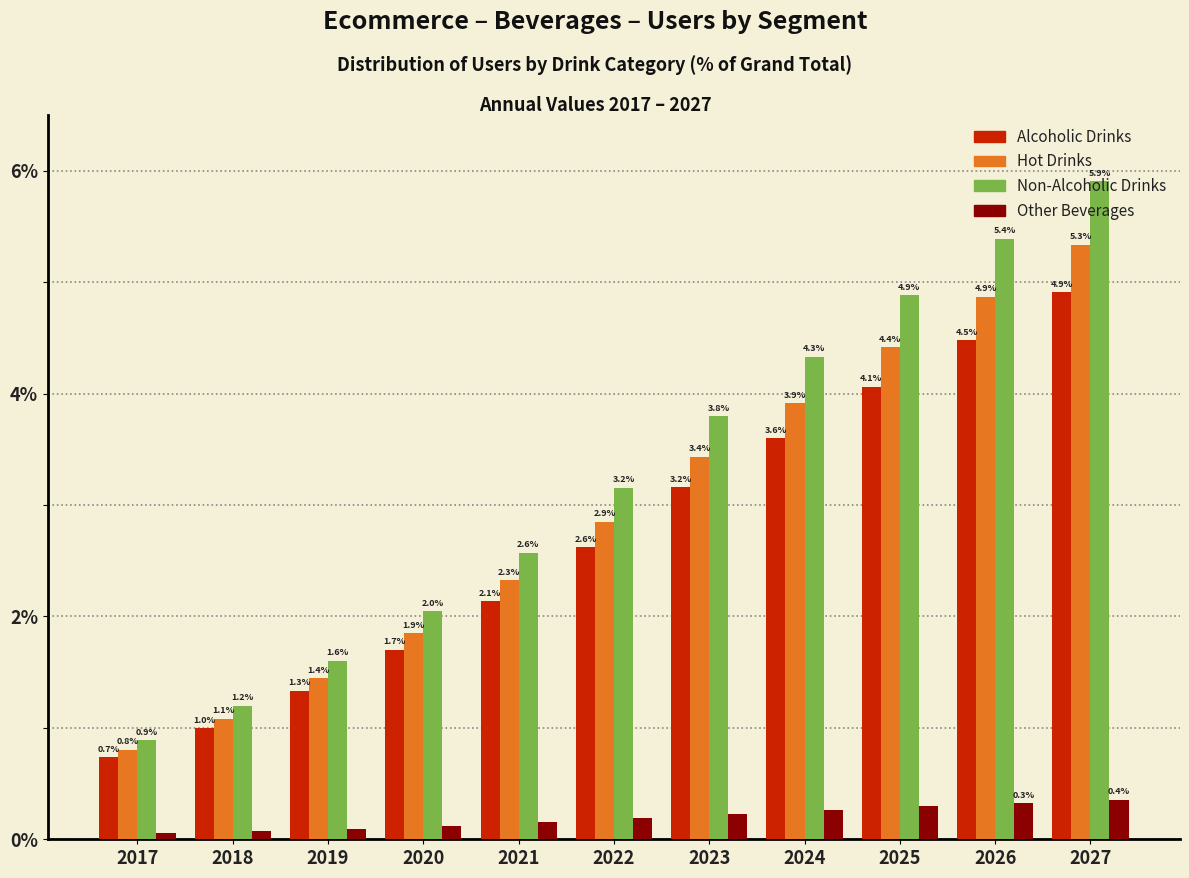

At how many categories does at least one series exceed 0?

11